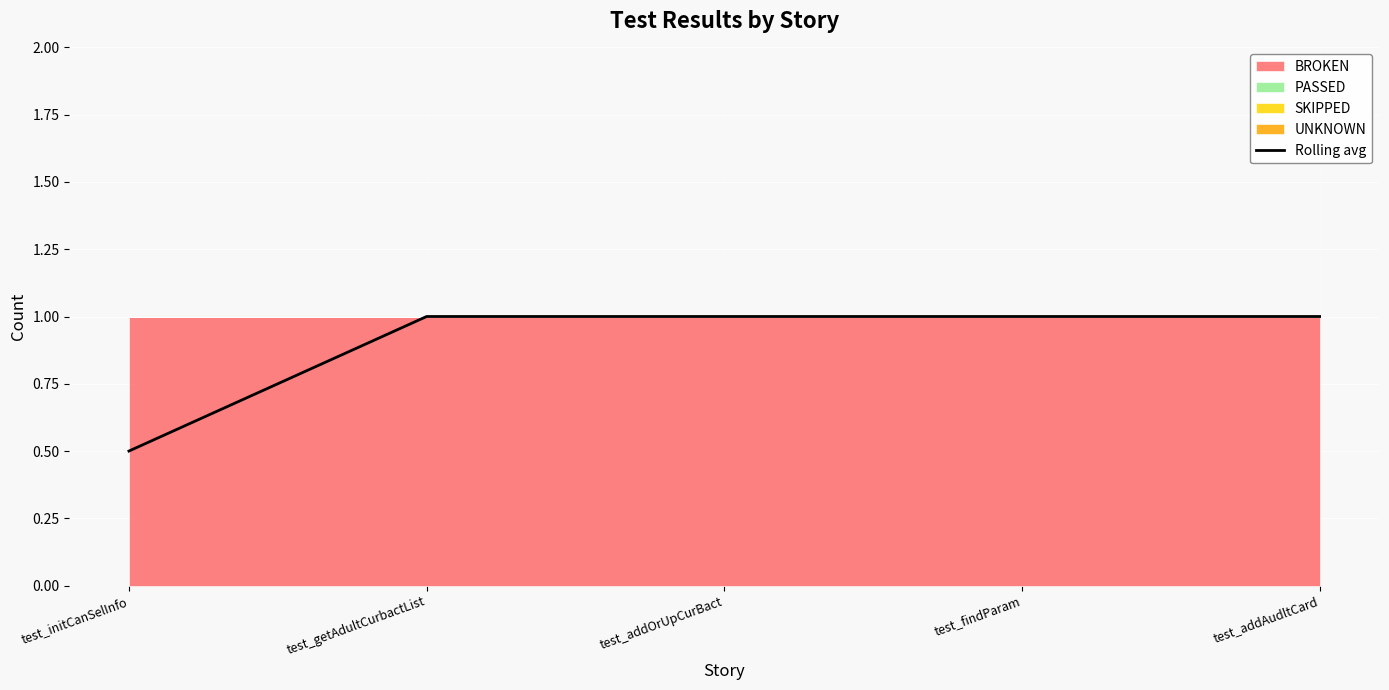

What is the change in value from test_initCanSelInfo to test_getAdultCurbactList?

+0.5